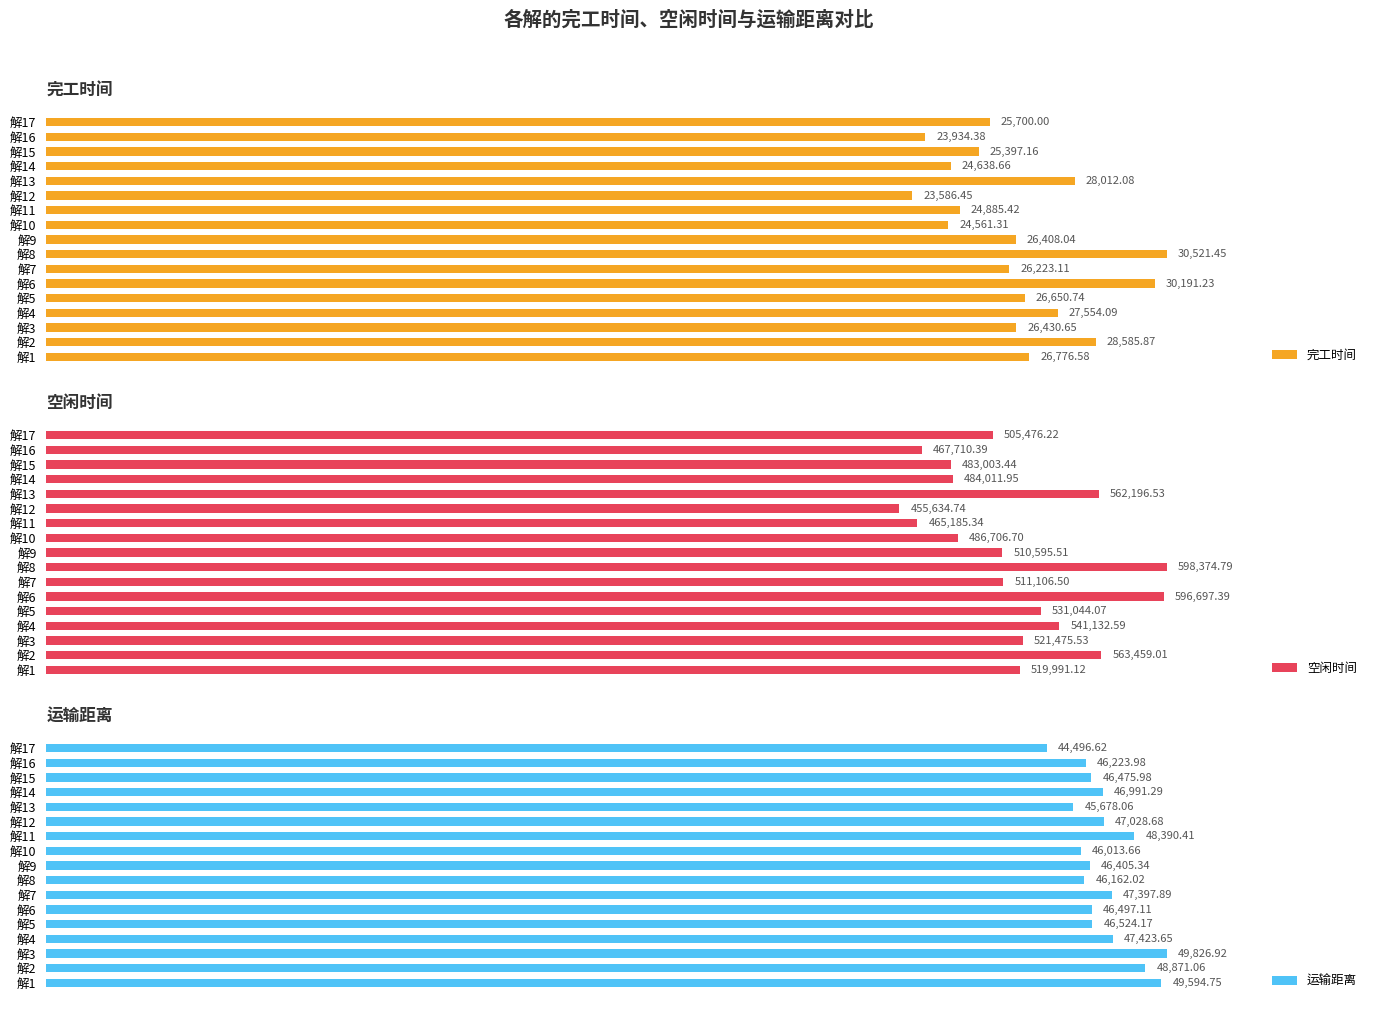

Are the bars grouped side by side (vs. stacked)?

Yes